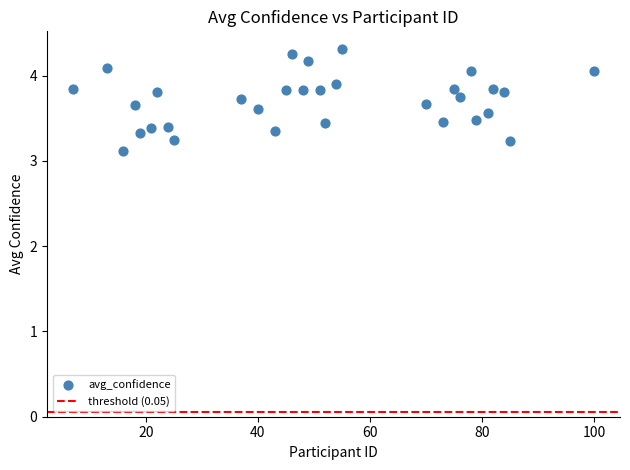

What Y value in the scatter plot is closest to 3?

3.1